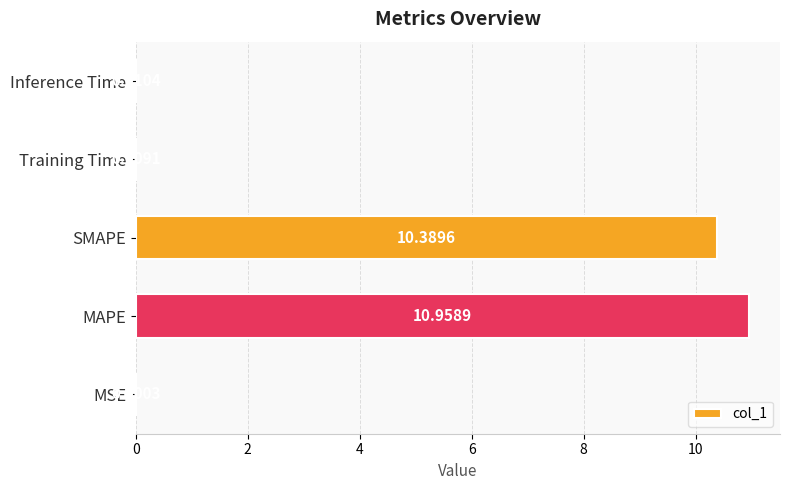

Between MSE and Training Time, which is larger?

Training Time